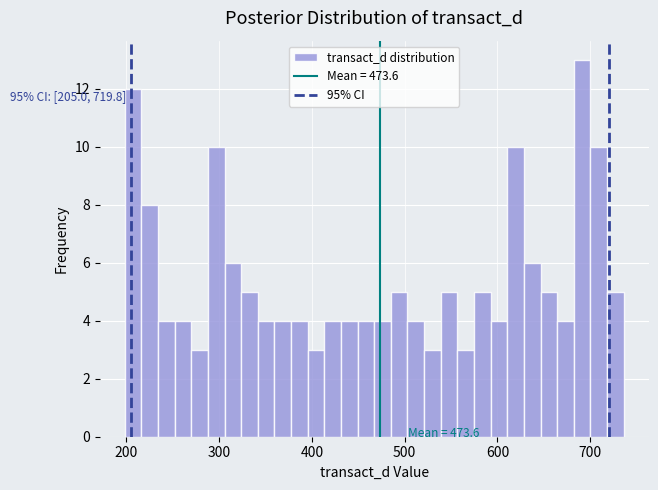

Around what value on the x-axis is the tallest bar? Give the approximate position of its centre, as read against the axis.

690